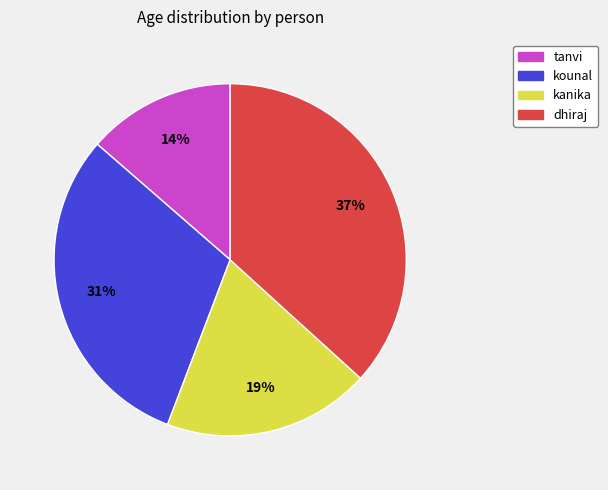

Does tanvi represent more than half of the total?

No